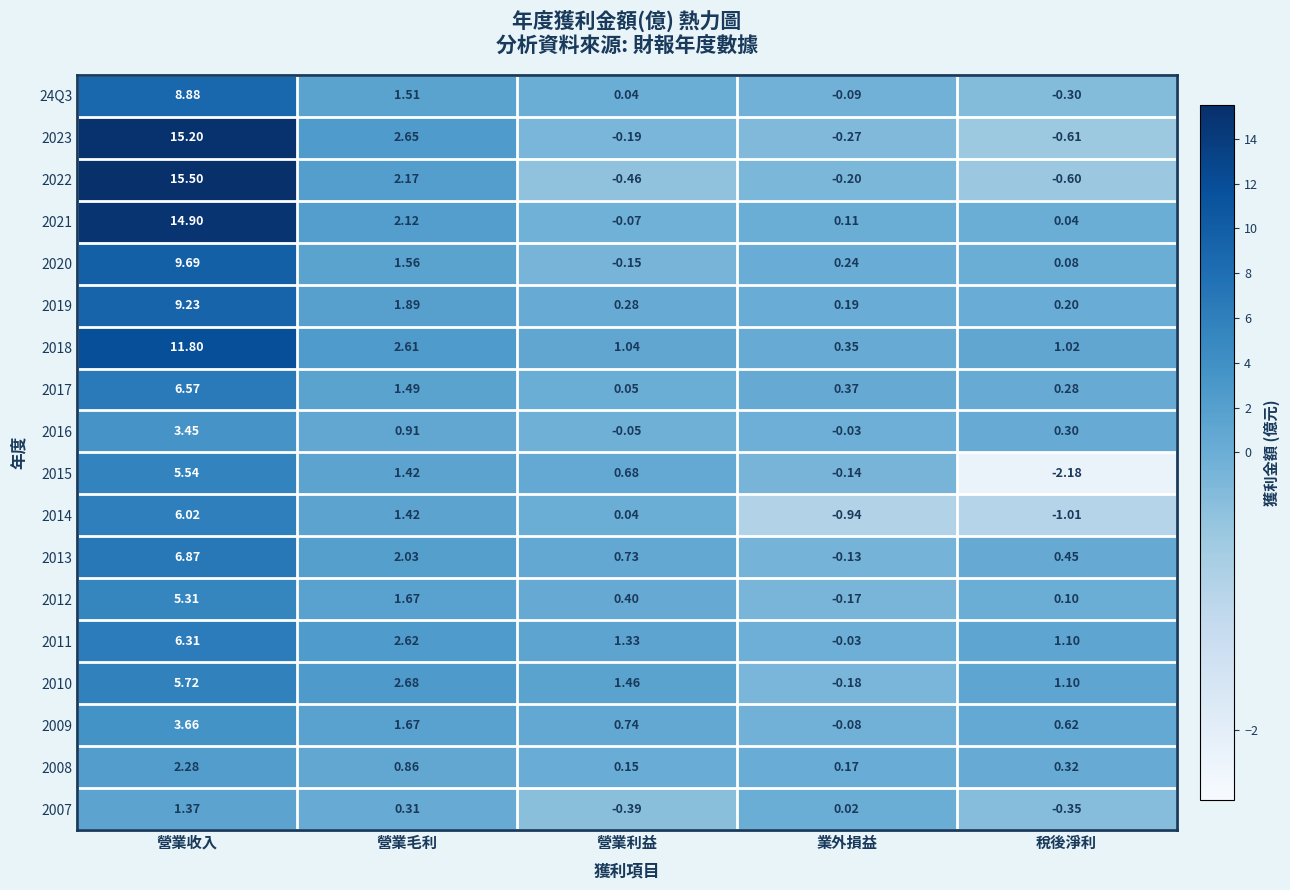

Where does the 2012 series first go above 0?

營業收入